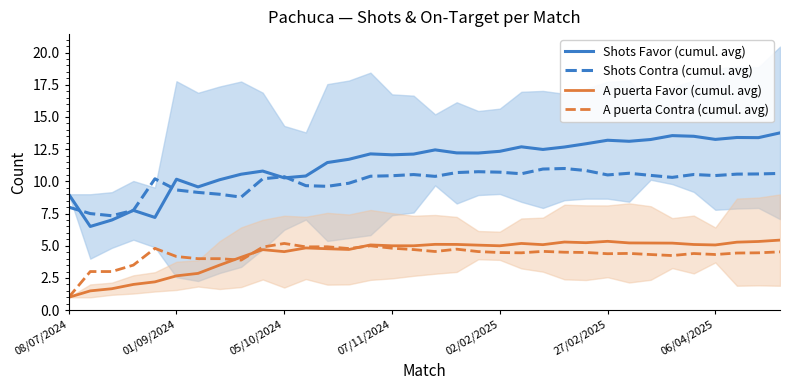

What is the greatest value displayed?

13.8